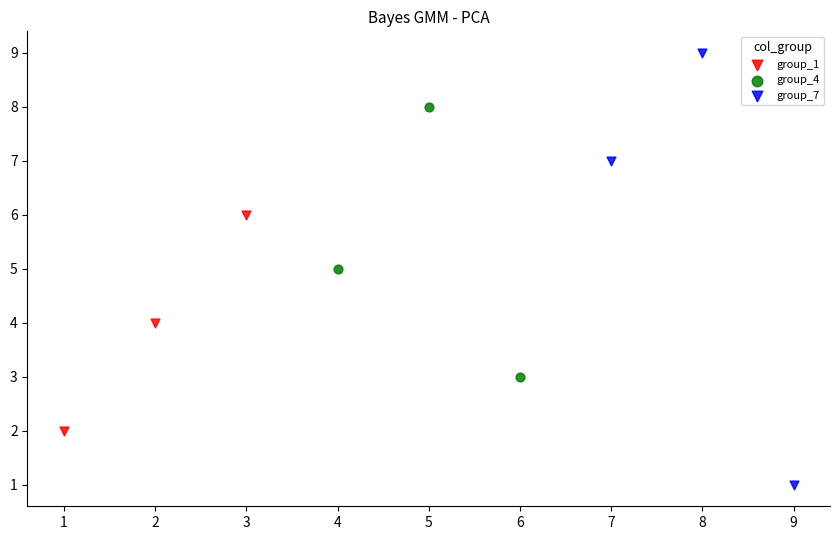

What are all the series names shown in the legend?

group_1, group_4, group_7